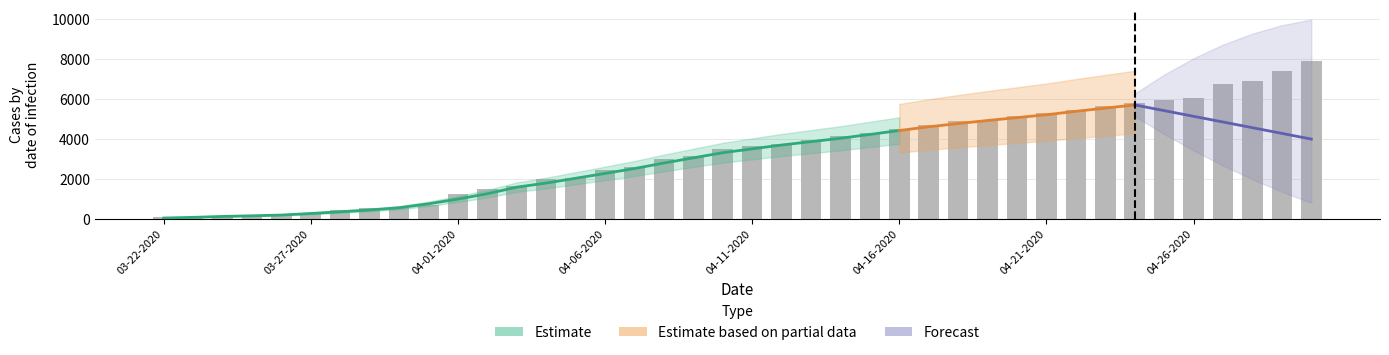

How many values in the Active series exceed 3520?

19